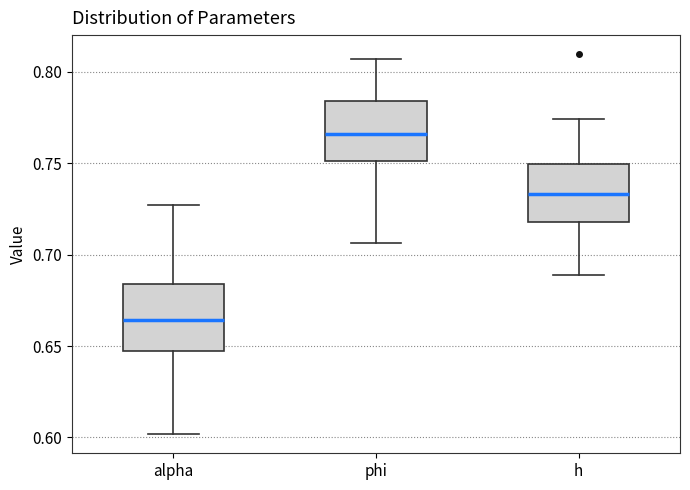

Which box has the highest median line?

phi